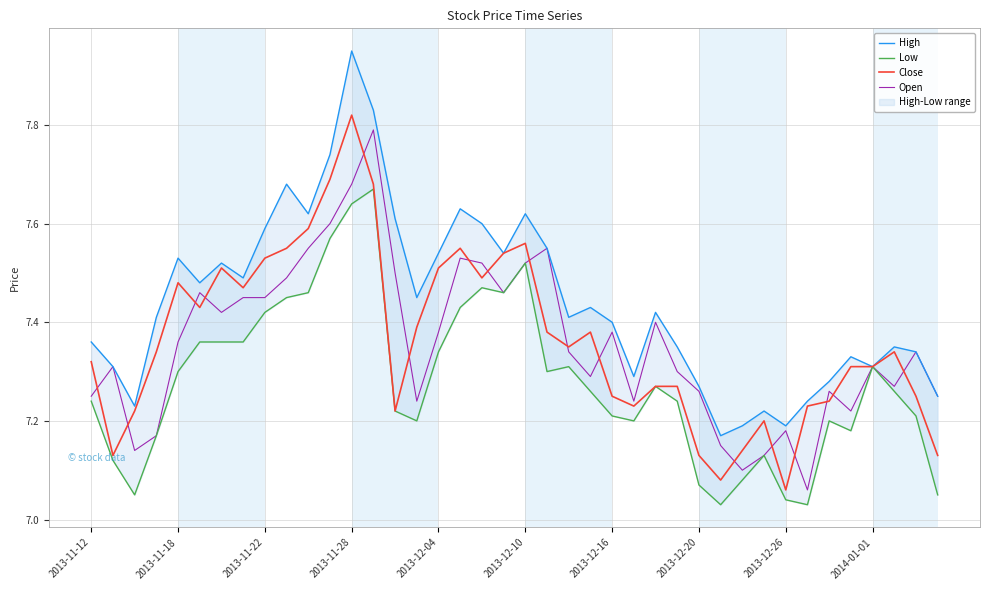

In Close, how many points are lower than both neighbors (excluding endpoints)?

9